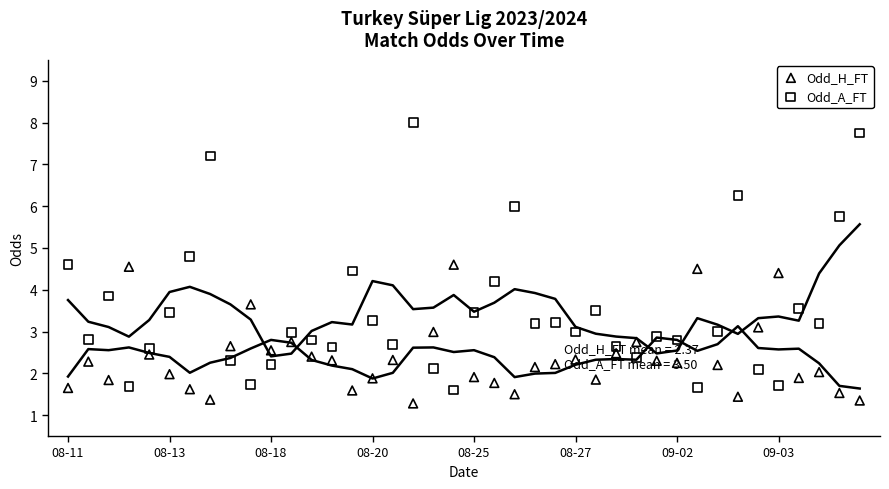

Which series reaches the minimum Y coordinate?

Odd_H_FT